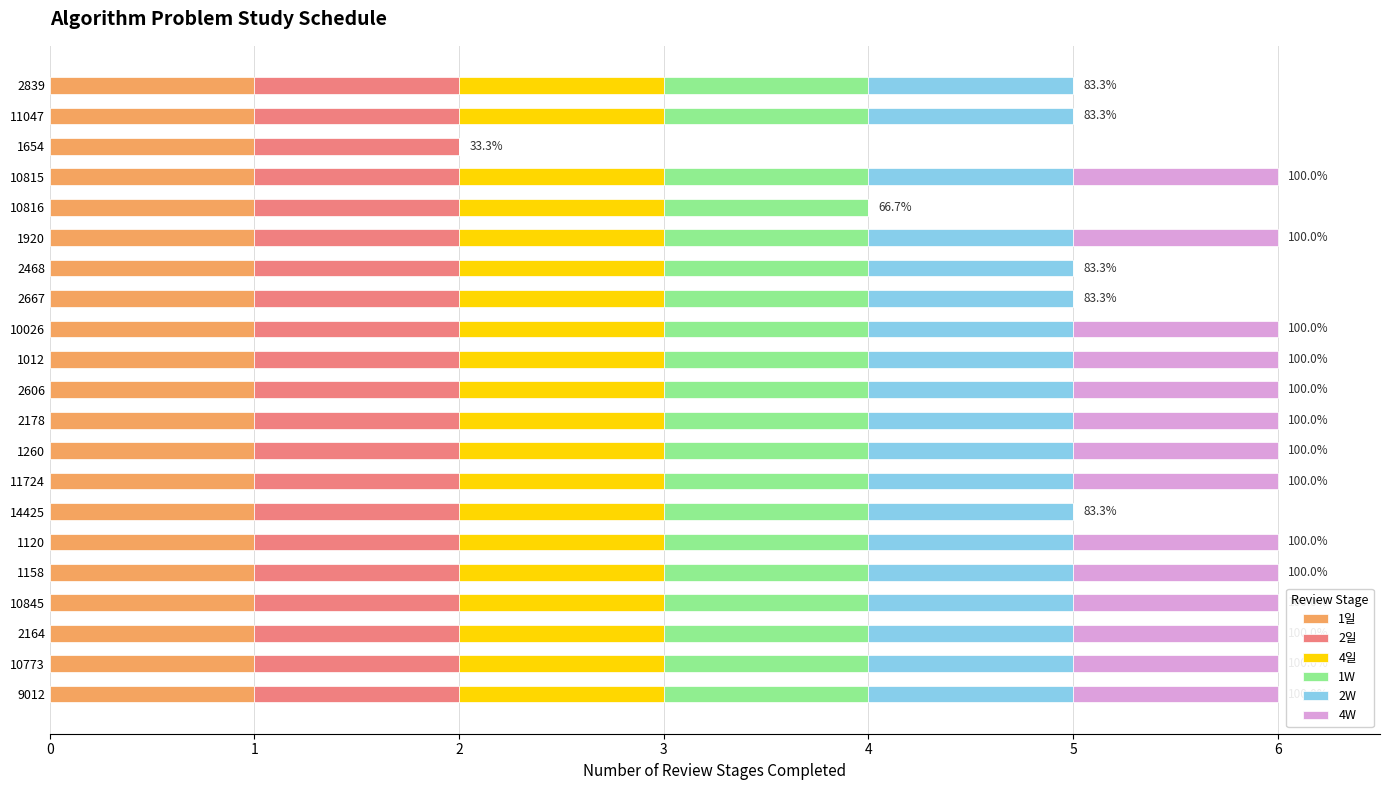

What is the total value across all series at 10026?

6